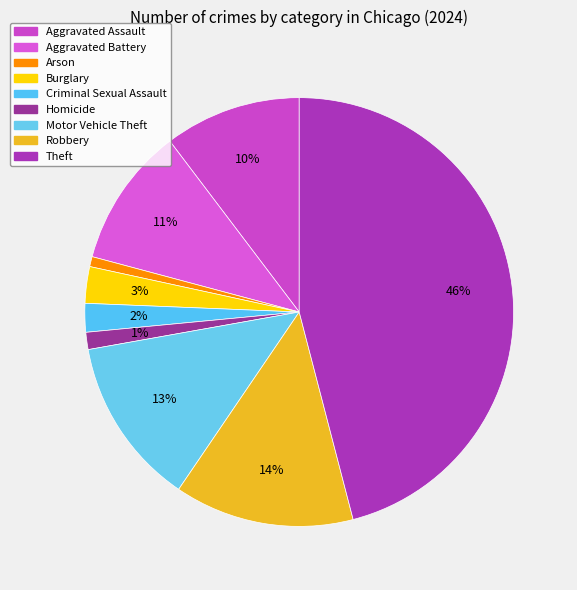

Do Homicide and Arson together represent more than half of the pie?

No